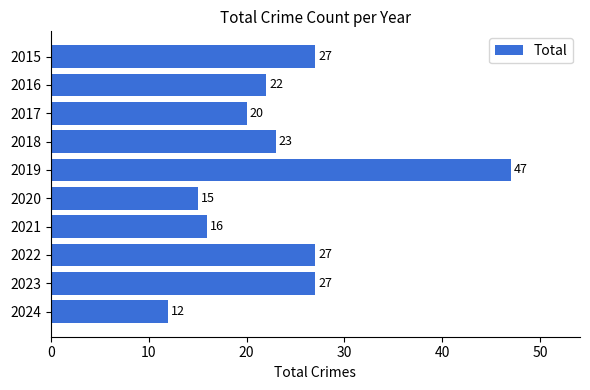

Which has a higher value, 2018 or 2022?

2022